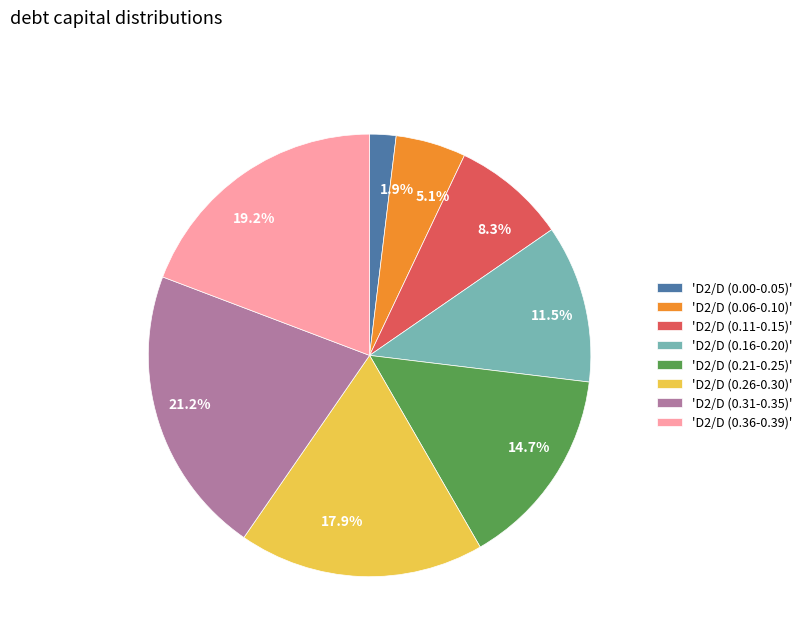

Between 17.9% and 14.7%, which is larger?

17.9%